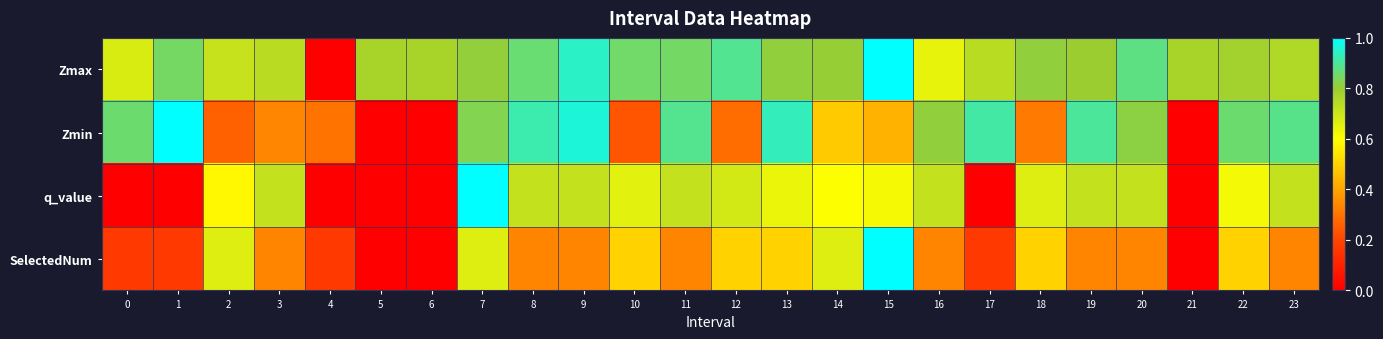

What is the maximum value shown in the chart?

1.0